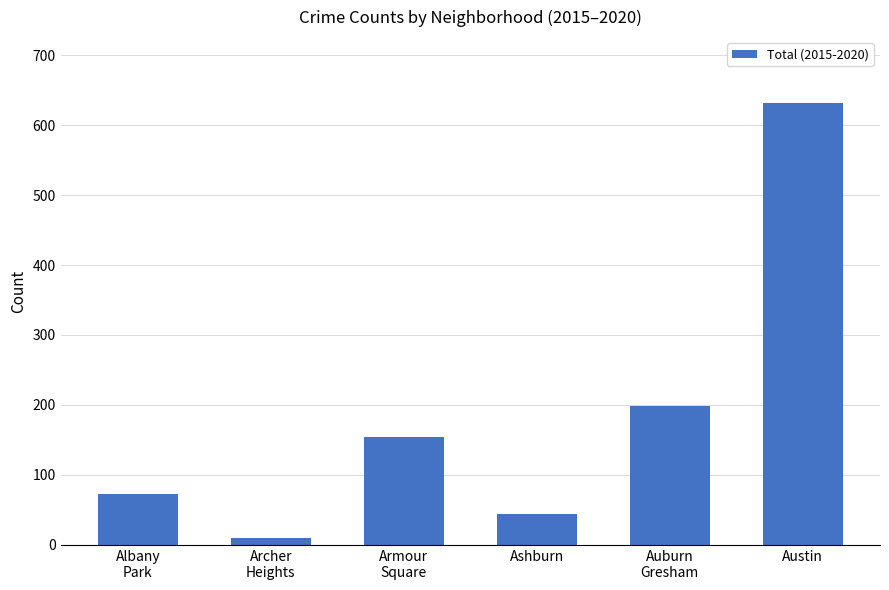

Read the value at Auburn
Gresham.

199